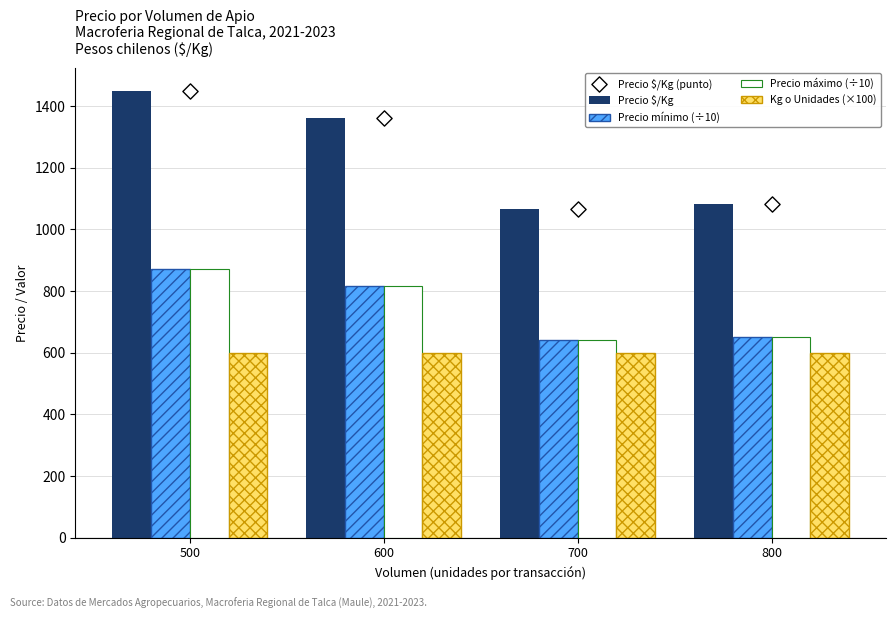

What are all the series names shown in the legend?

Precio $/Kg, Precio mínimo (÷10), Precio máximo (÷10), Kg o Unidades (×100), Precio $/Kg (punto)